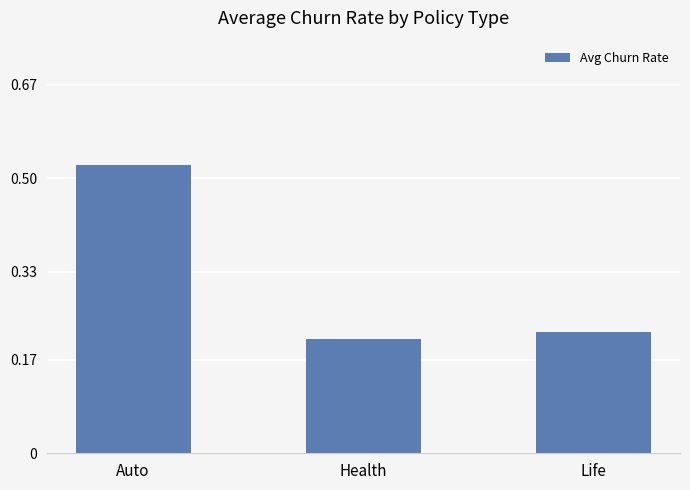

Which label corresponds to the largest value in the chart?

Auto